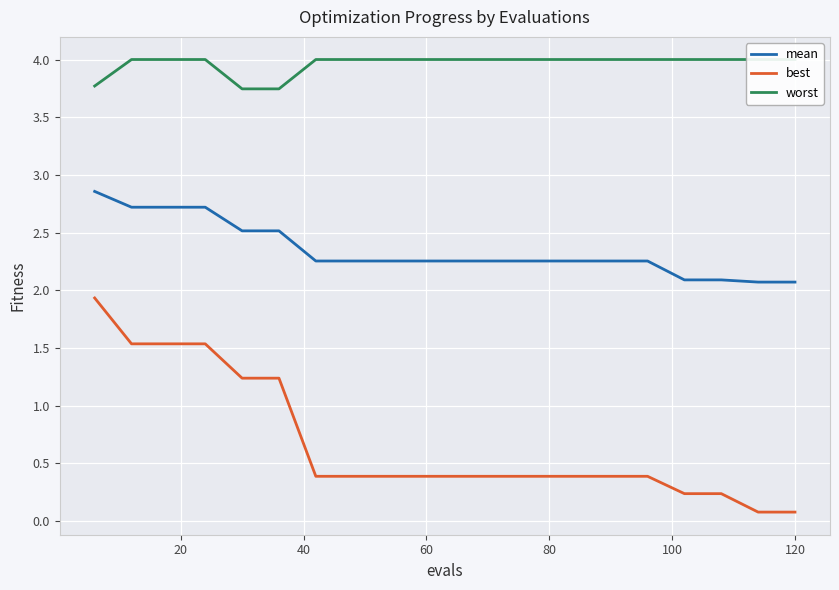

True or false: mean and best intersect in this chart.

False